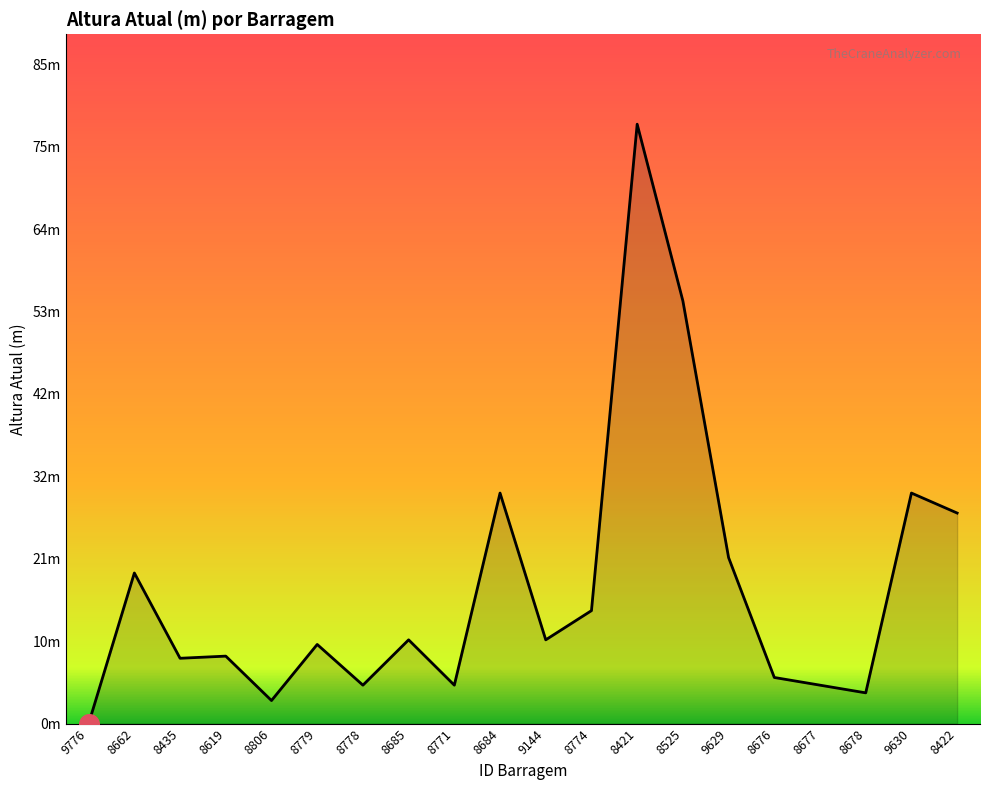

What is the change in value from 8662 to 8677?

-14.6